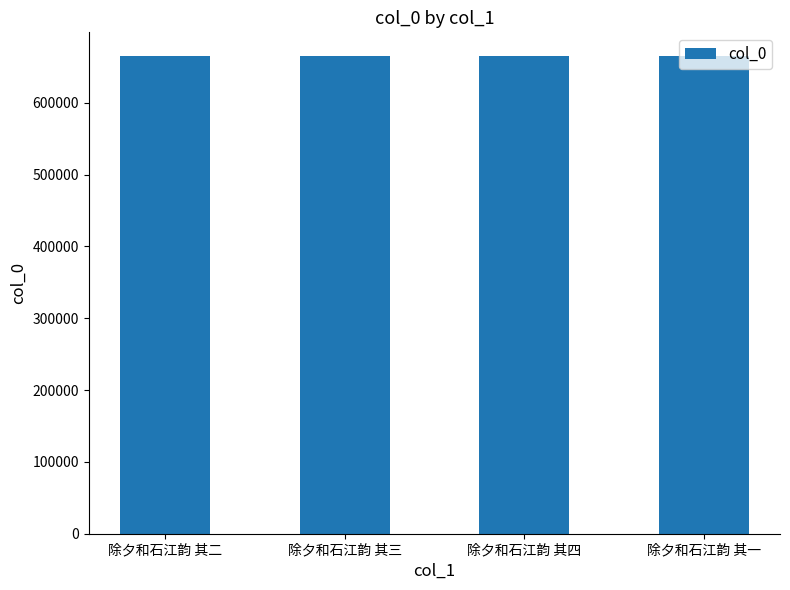

Are the bars grouped side by side (vs. stacked)?

No